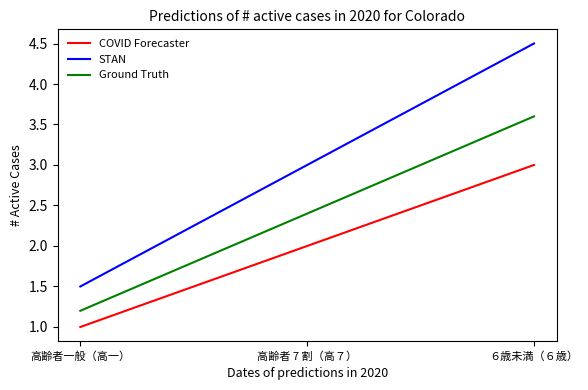

At which label does STAN reach its peak?

６歳未満（６歳）